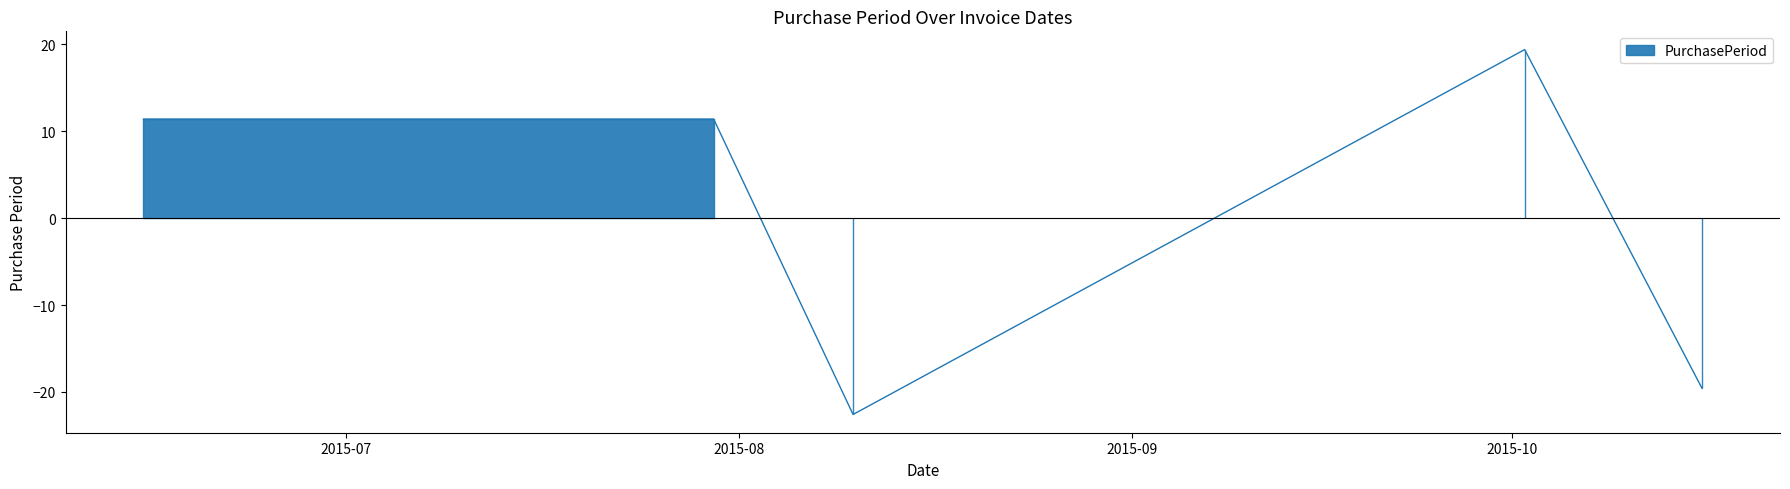

What is the difference between the maximum and second lowest values?

39.0